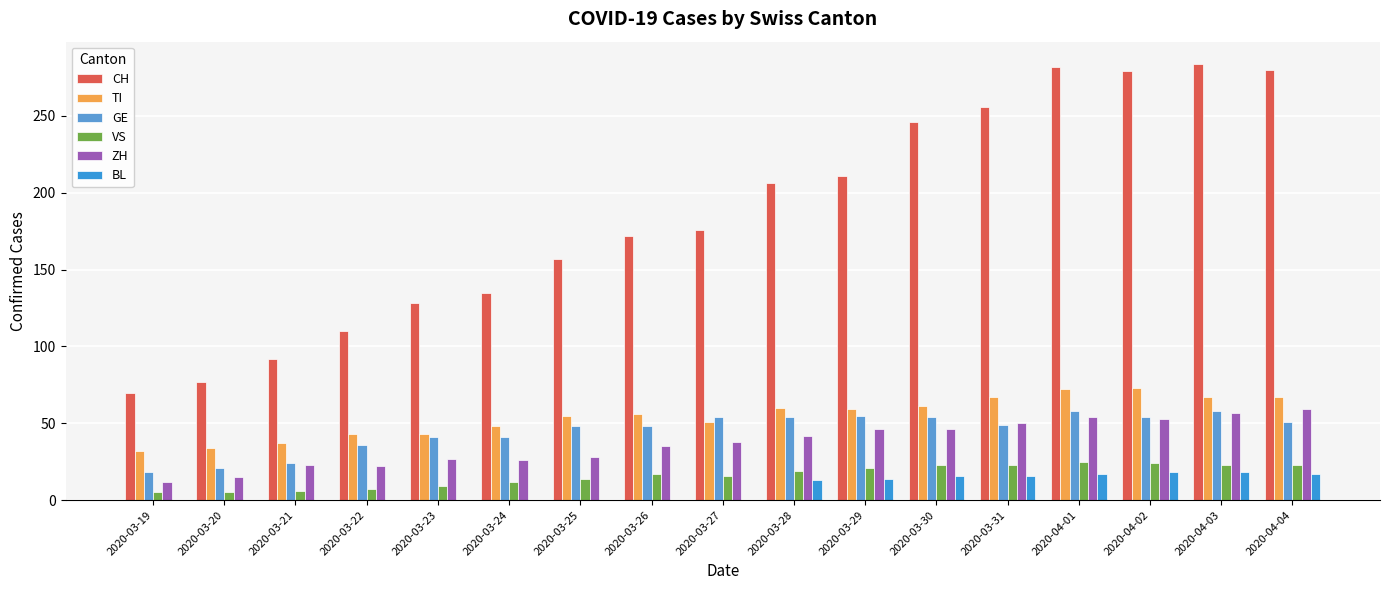

Rank the series at 2020-03-28 from highest to lowest value.

CH, TI, GE, ZH, VS, BL